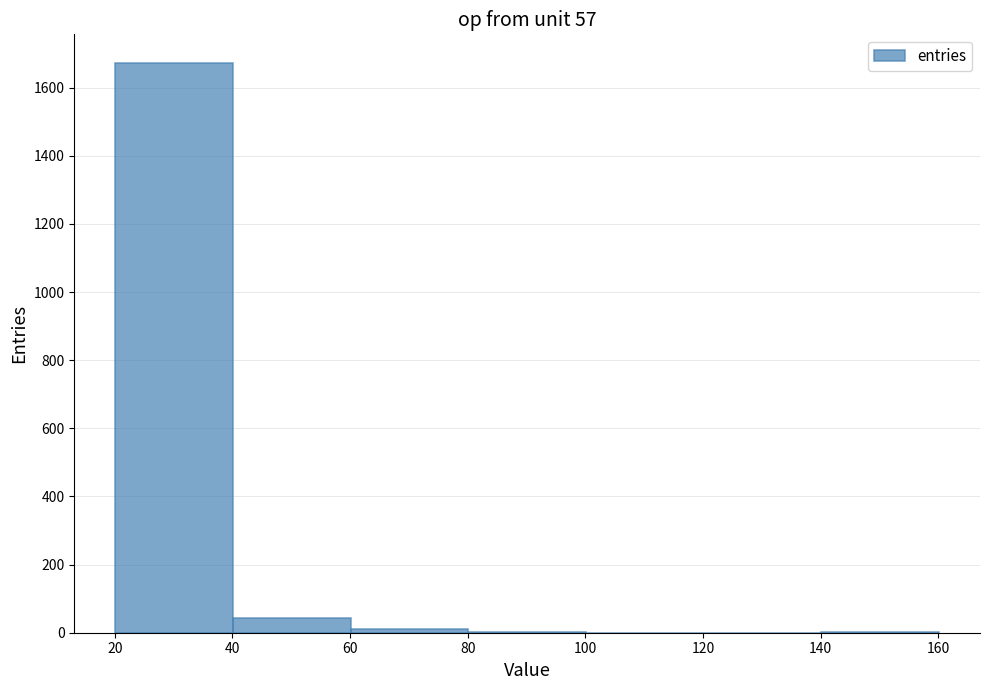

Which range on the x-axis has the tallest bar?

20 to 40